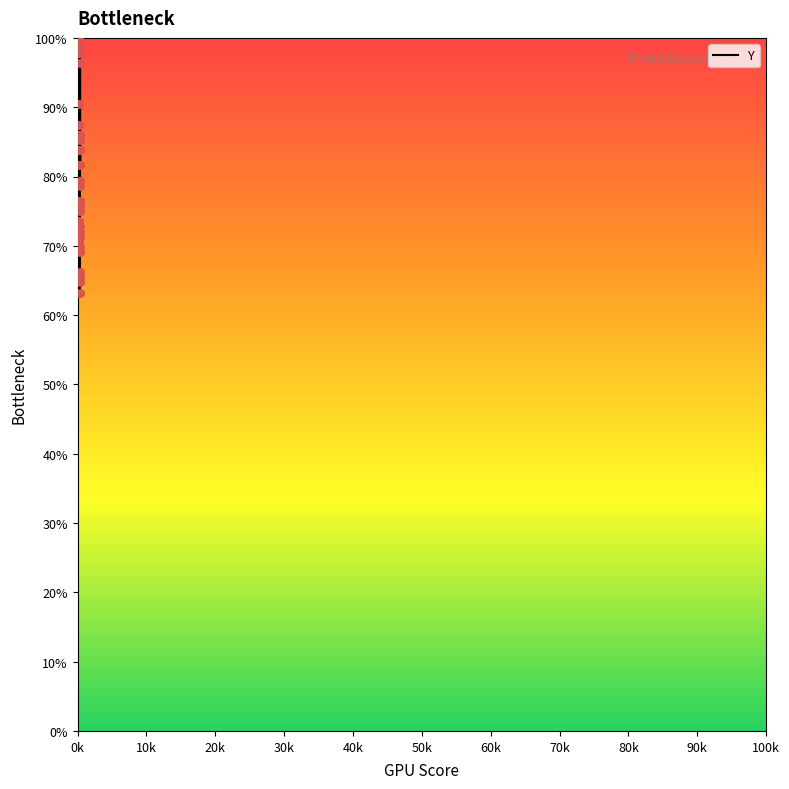

Which has a higher value, 30k or 90k?

30k